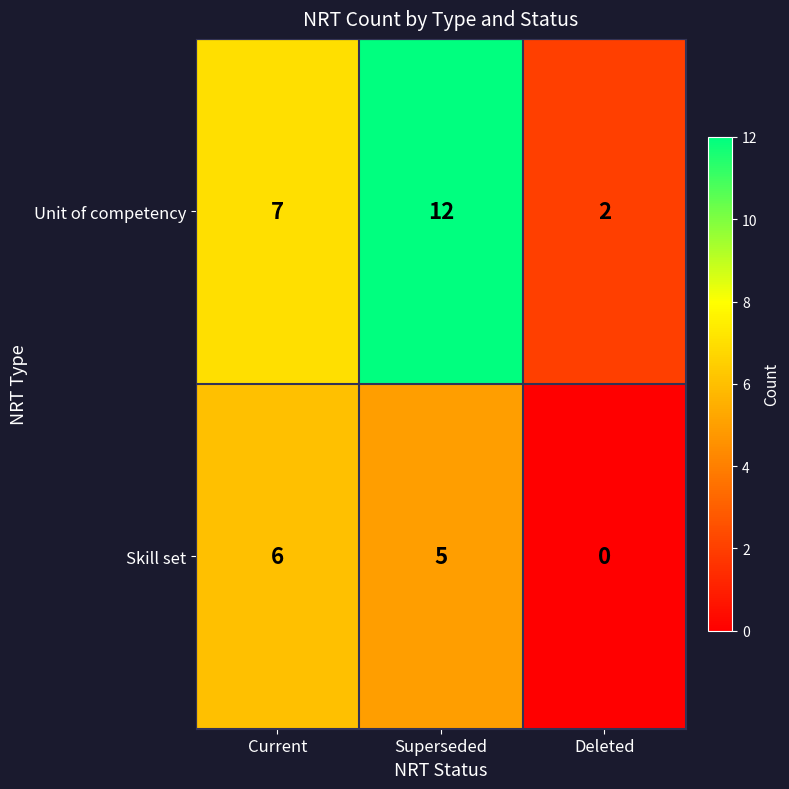

What is the difference between the Skill set values at Deleted and Current?

6